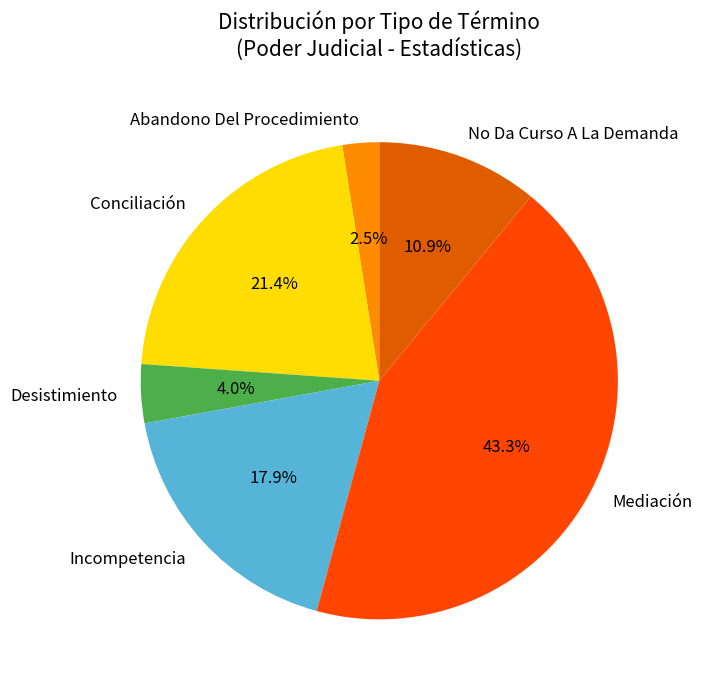

Does Incompetencia account for over 50% of the chart?

No